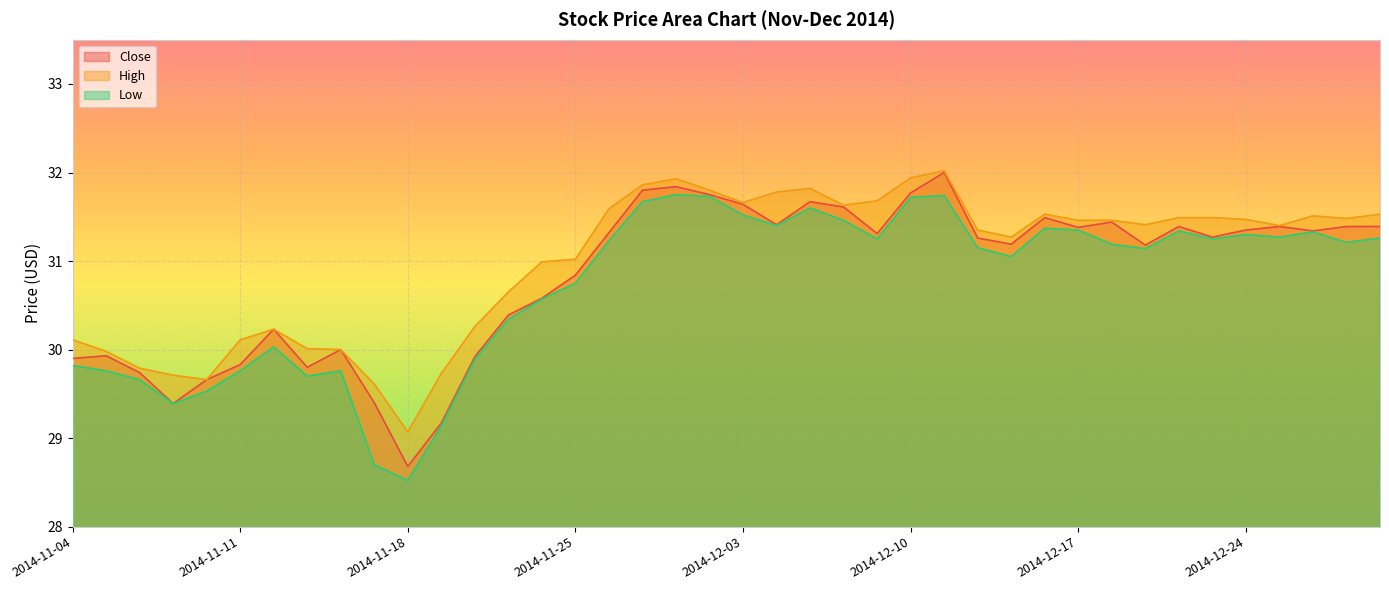

In High, how many points are higher than both neighbors (excluding endpoints)?

6